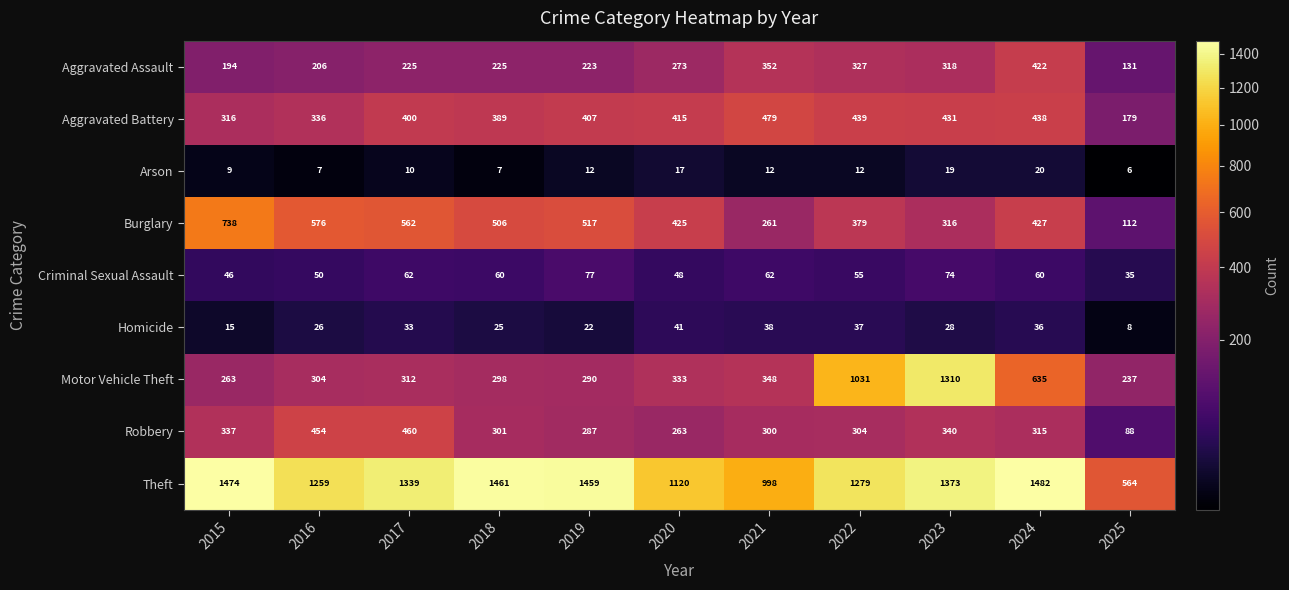

Is it true that Arson equals 13 at 2018?

False